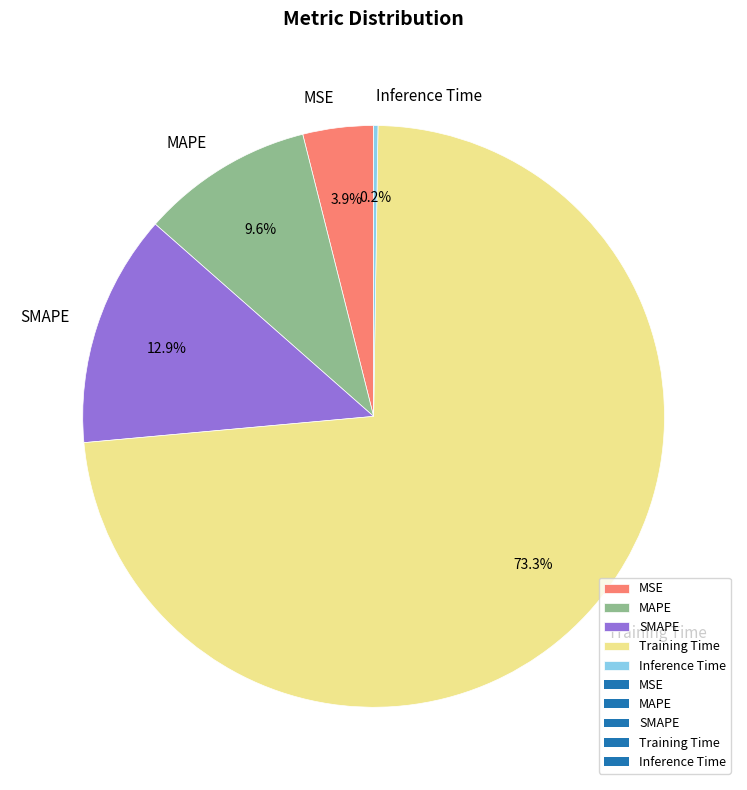

Between MSE and Training Time, which is larger?

Training Time